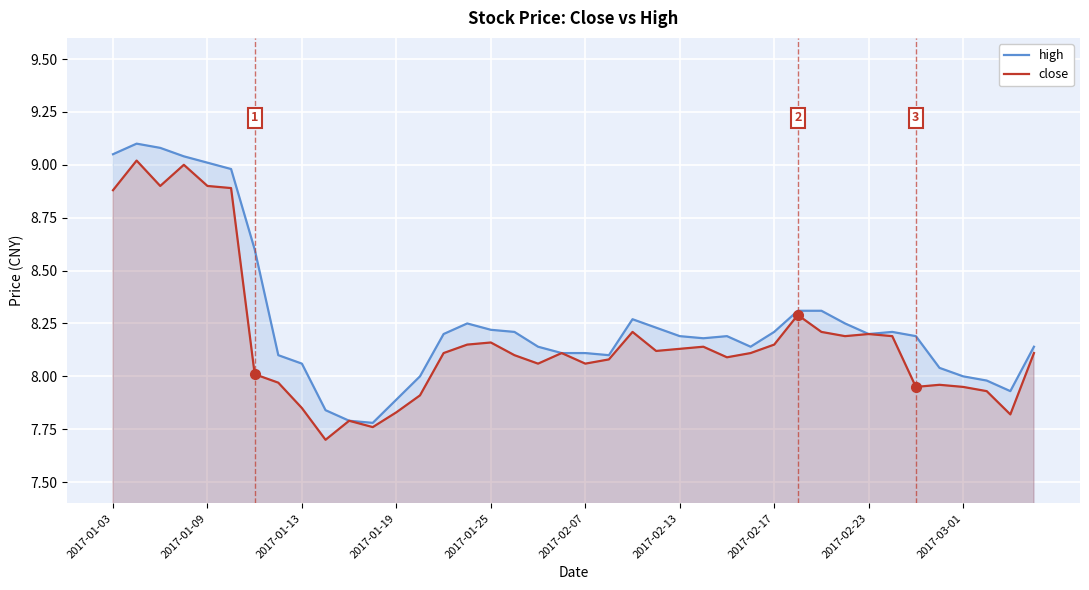

The value of high at 2017-03-01 is 11.5. True or false?

False